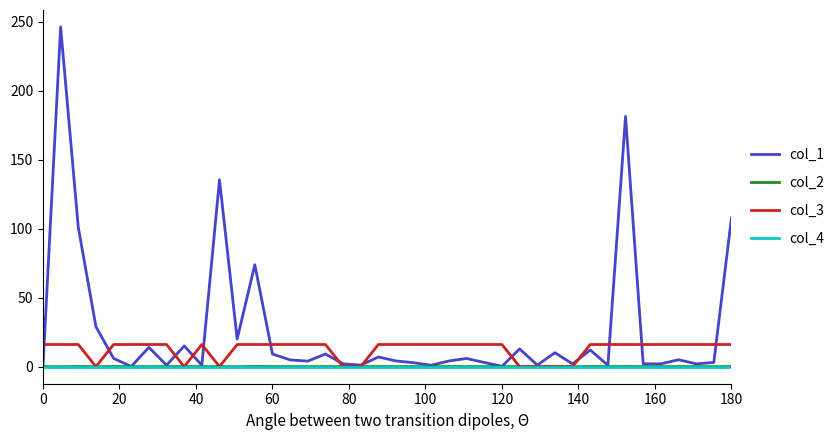

What is the sum of all col_1 values?

1041.9